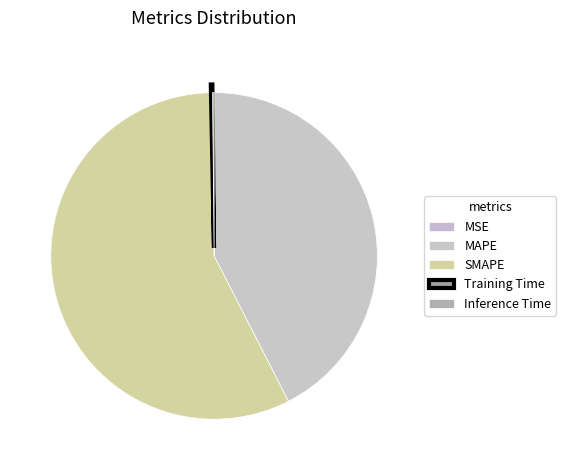

To the nearest percent, what is the combined percentage of SMAPE and Training Time?

57%